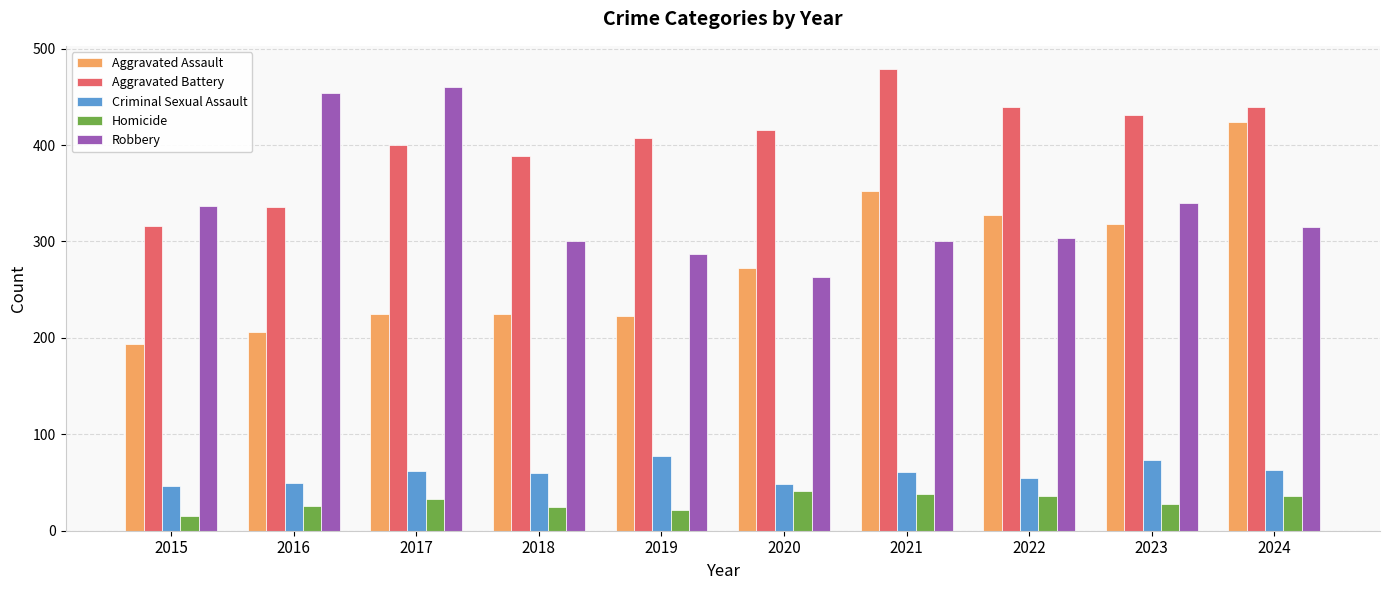

What are all the series names shown in the legend?

Aggravated Assault, Aggravated Battery, Criminal Sexual Assault, Homicide, Robbery